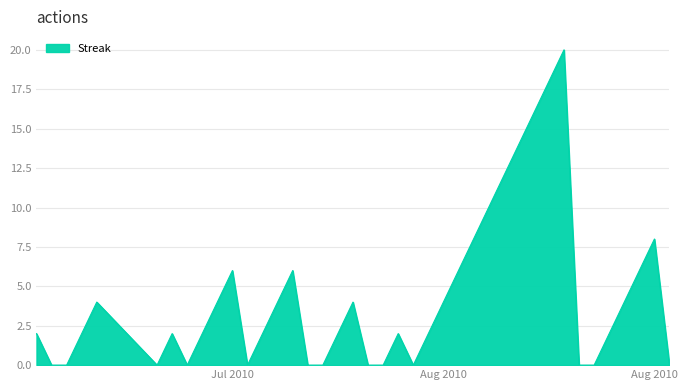

What is the maximum value shown in the chart?

20